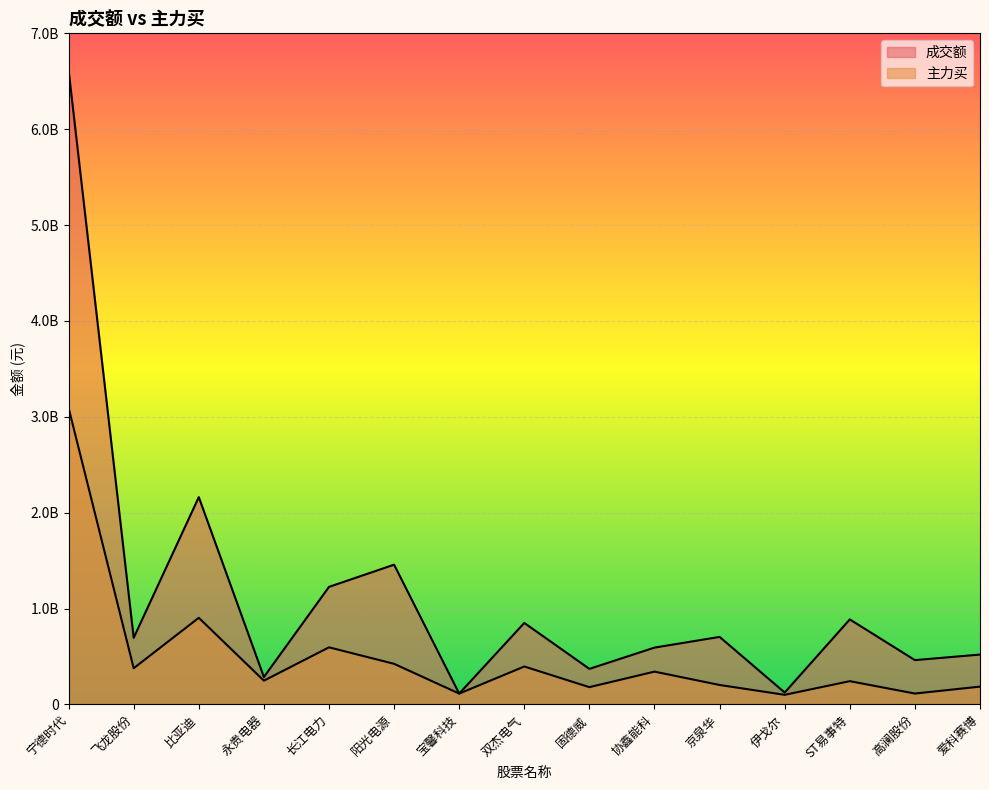

What is the average value of the 主力买 series?

501733422